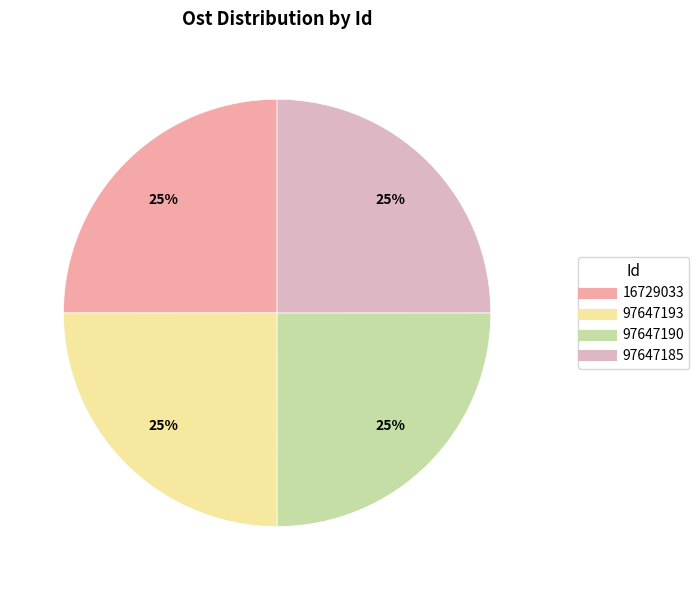

How many segments does this pie chart have?

4